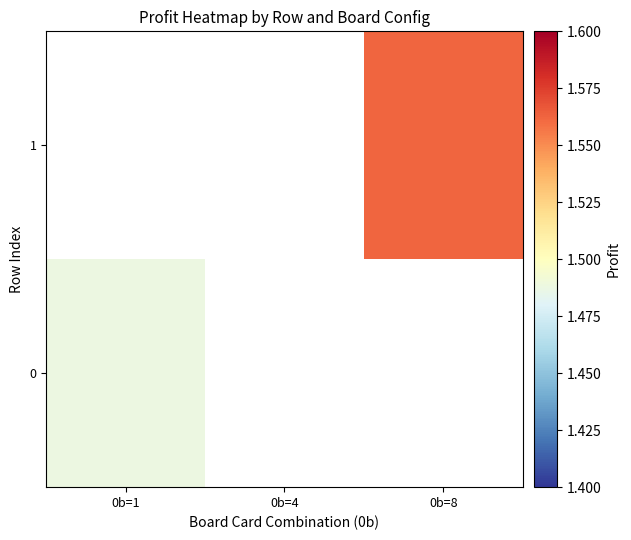

How many series are shown in this chart?

2